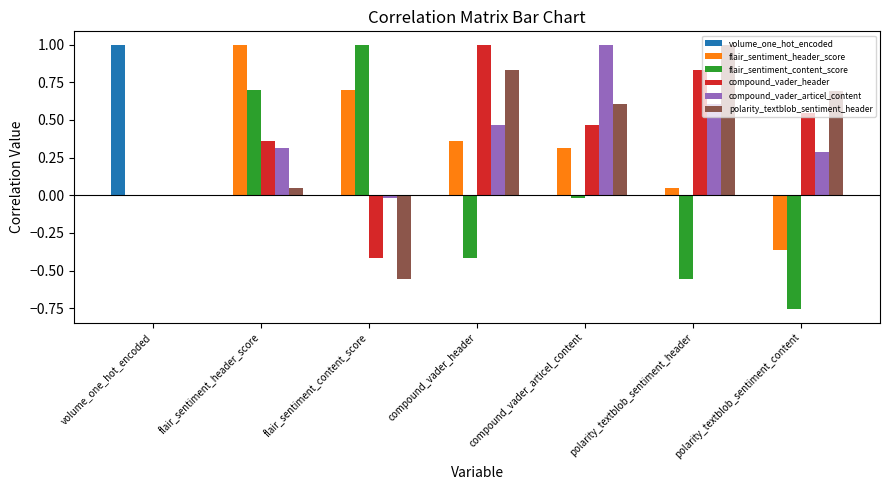

Count the number of data series in this chart.

6